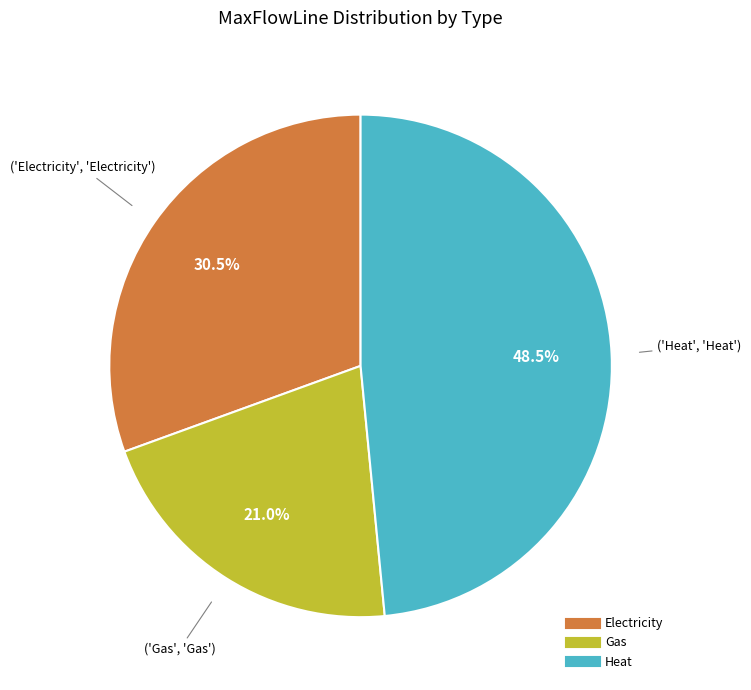

Which category has the smallest portion of the pie?

Gas